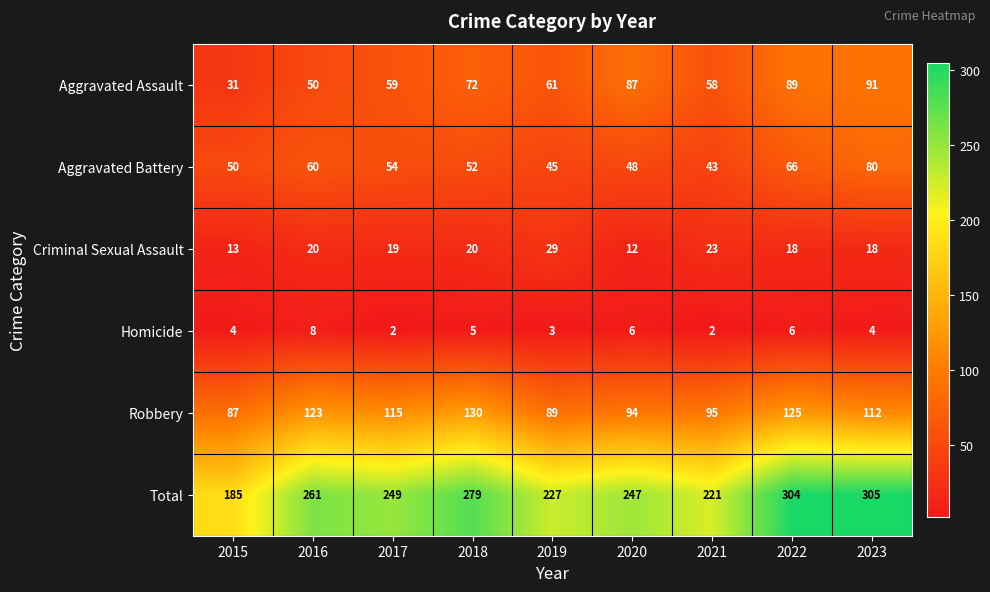

What is the approximate value of Aggravated Assault at 2016, to the nearest 5?

50